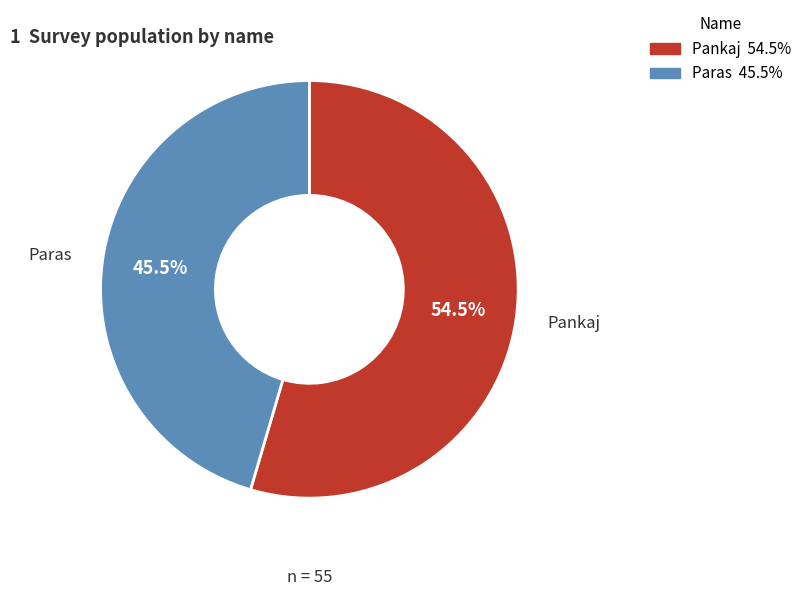

Which category accounts for the majority?

Pankaj